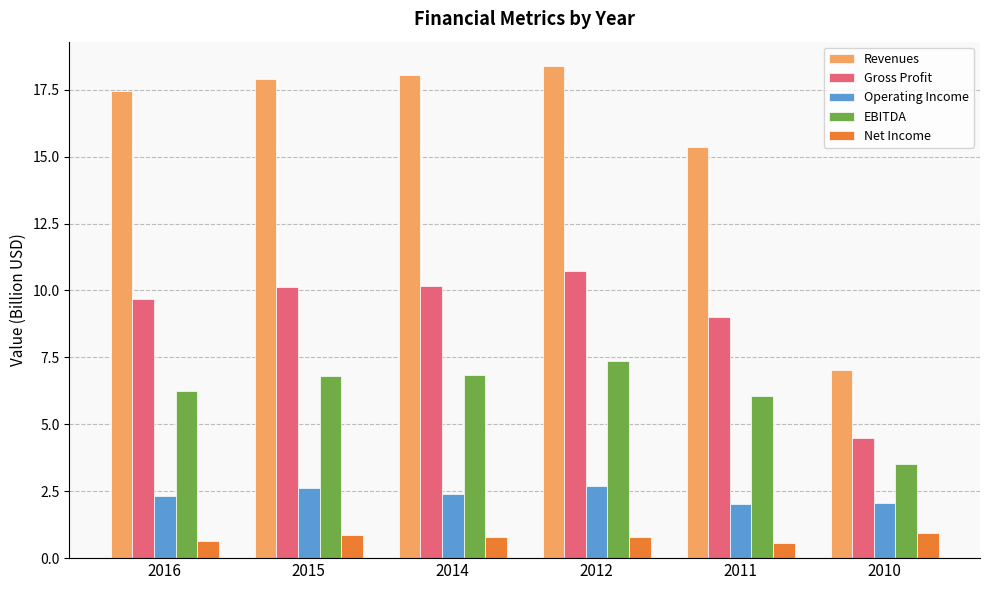

Count the number of categories in the chart.

6